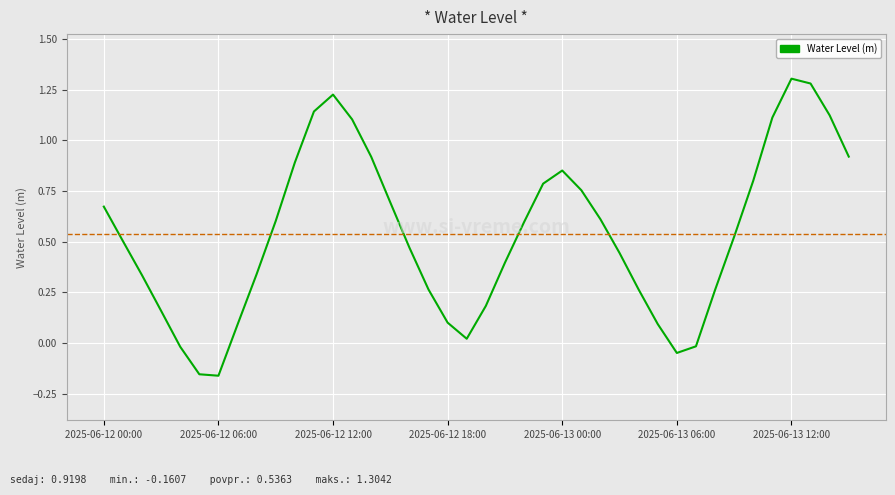

True or false: there are more than 2 points higher than both neighbors.

True